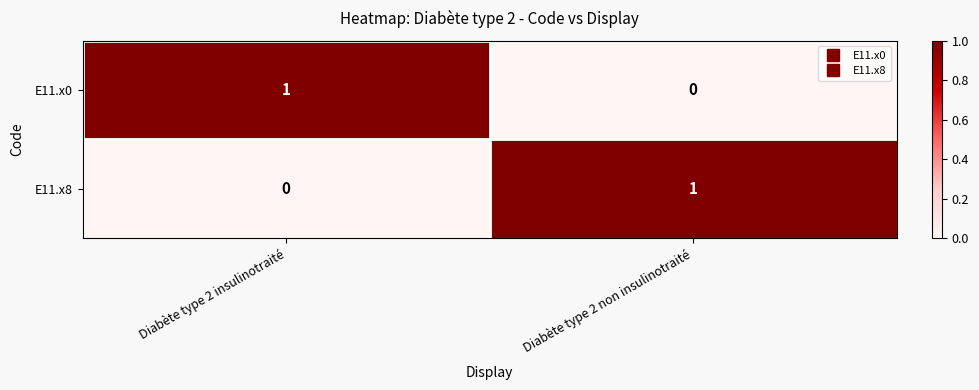

What is the spread (max minus min) of values at Diabète type 2 insulinotraité?

1